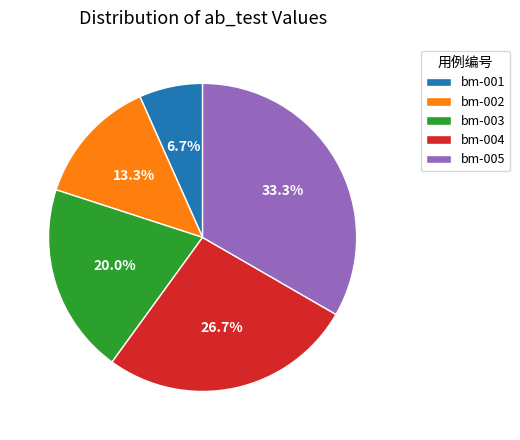

Count the number of slices in the pie.

5